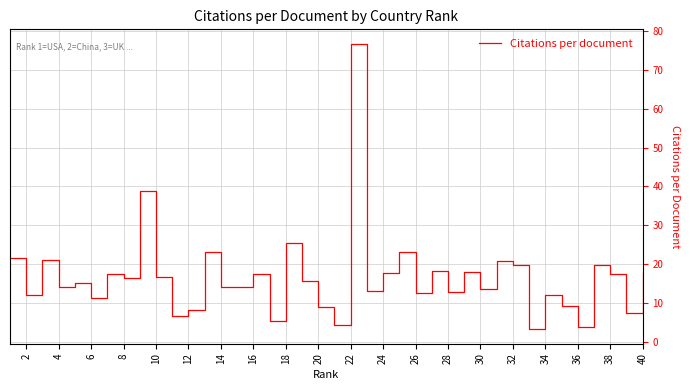

Is this an area chart (filled region under the line)?

No